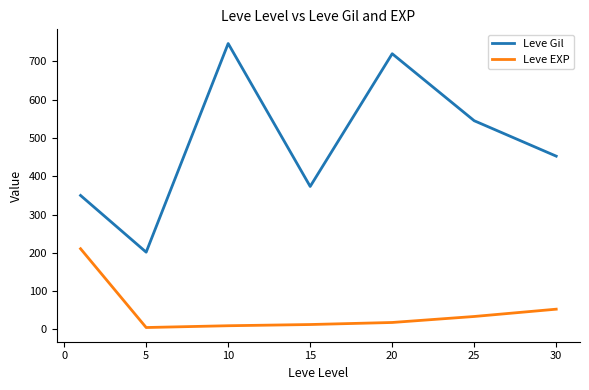

What is the maximum value shown in the chart?

746.7